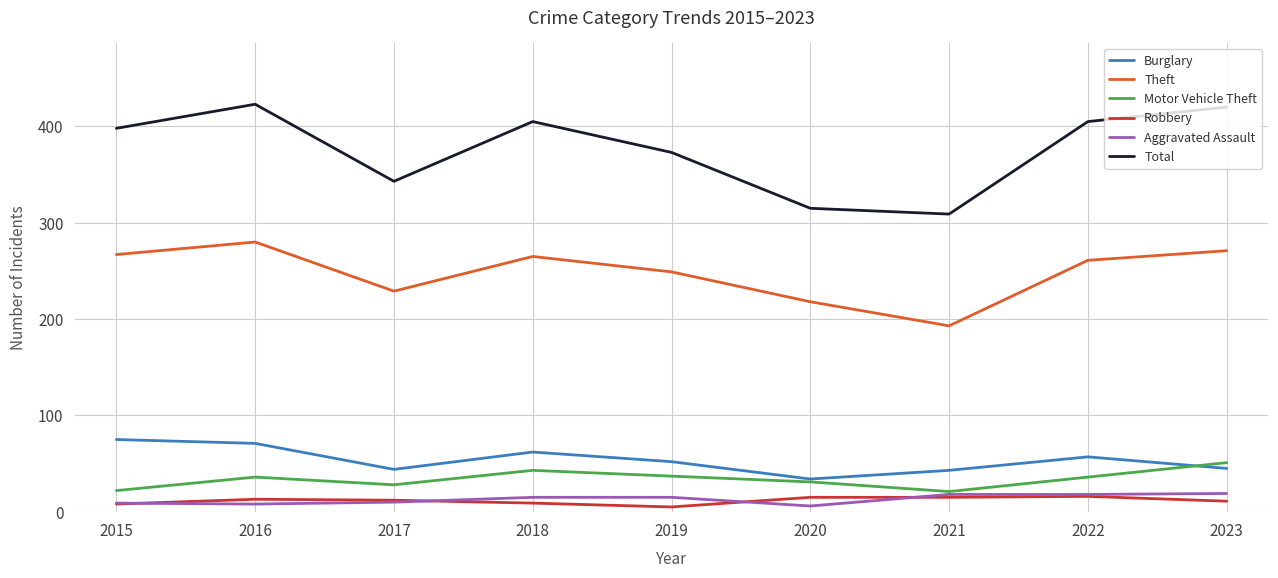

True or false: Total and Burglary cross at least once.

False